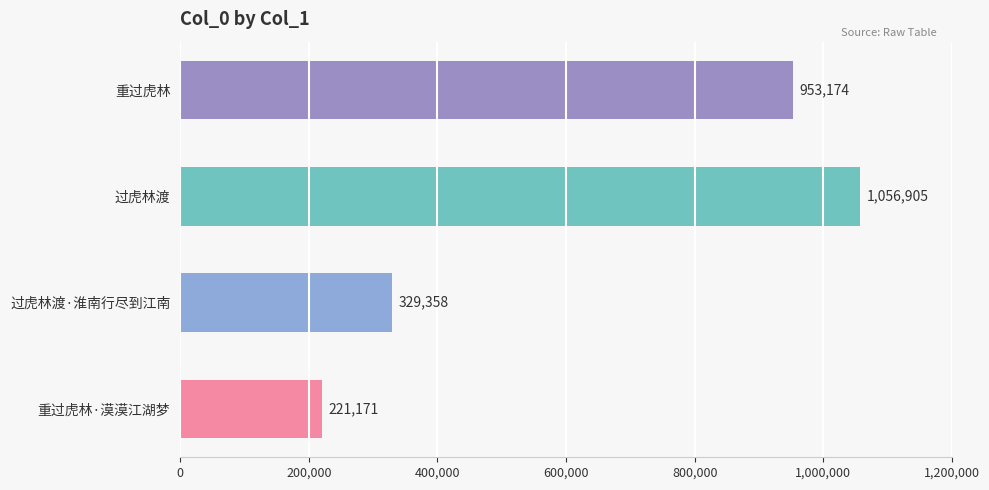

Between 过虎林渡 and 重过虎林·漠漠江湖梦, which is larger?

过虎林渡